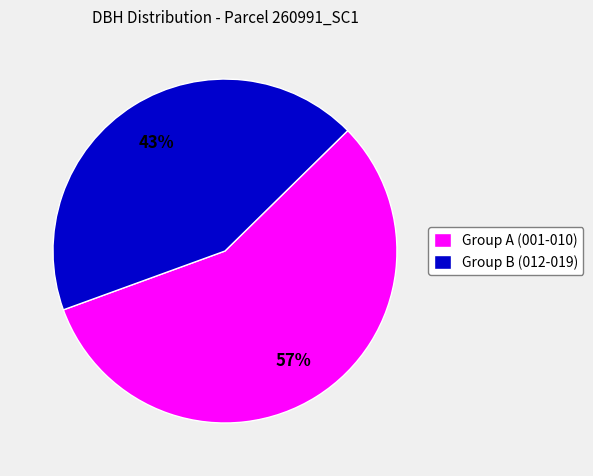

What is the largest slice in the pie chart?

Group A (001-010)